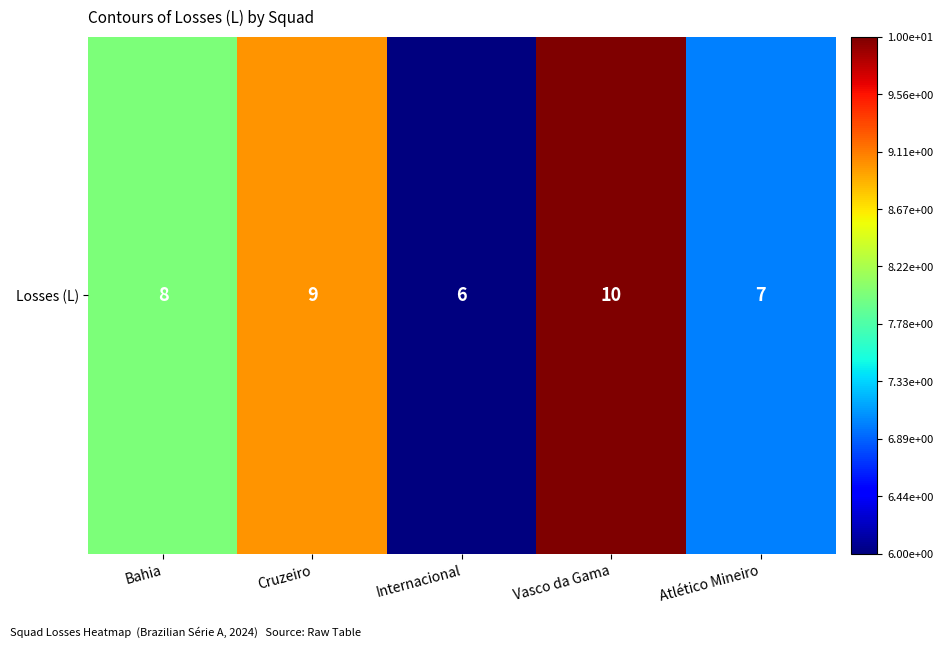

What is the greatest value displayed?

10